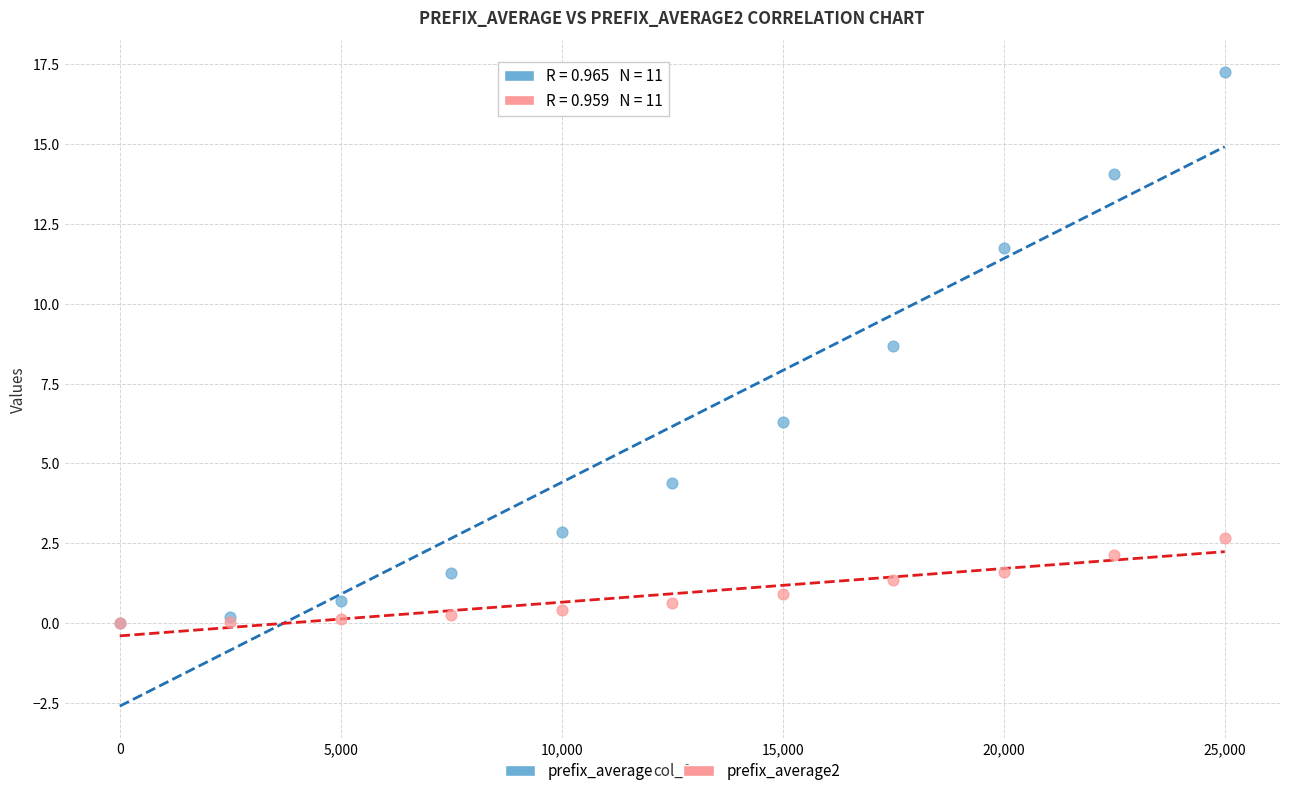

Which series reaches the maximum Y coordinate?

prefix_average